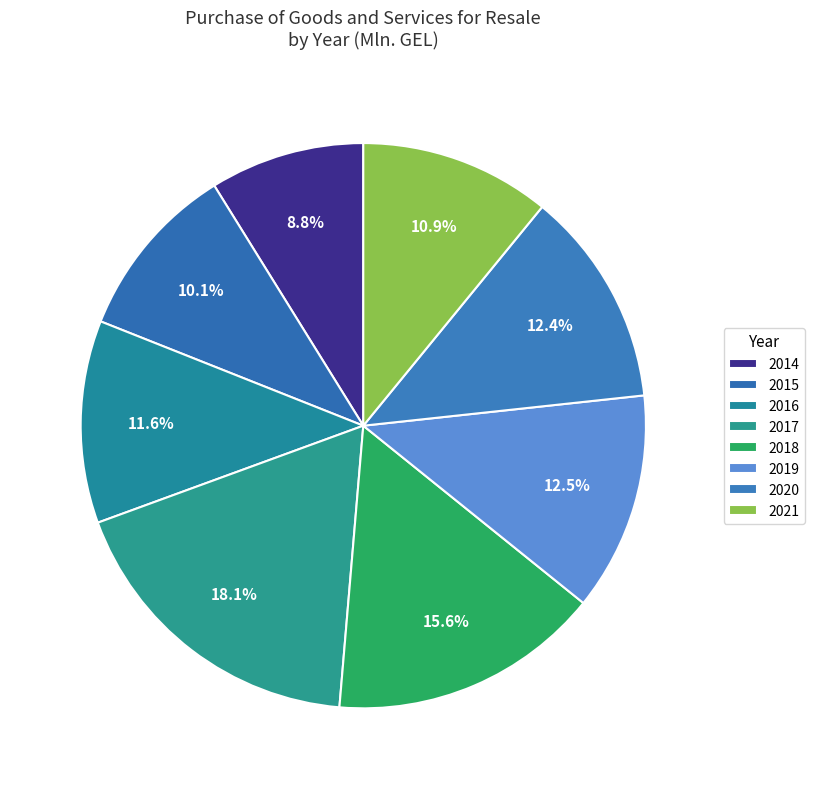

Count the number of slices in the pie.

8